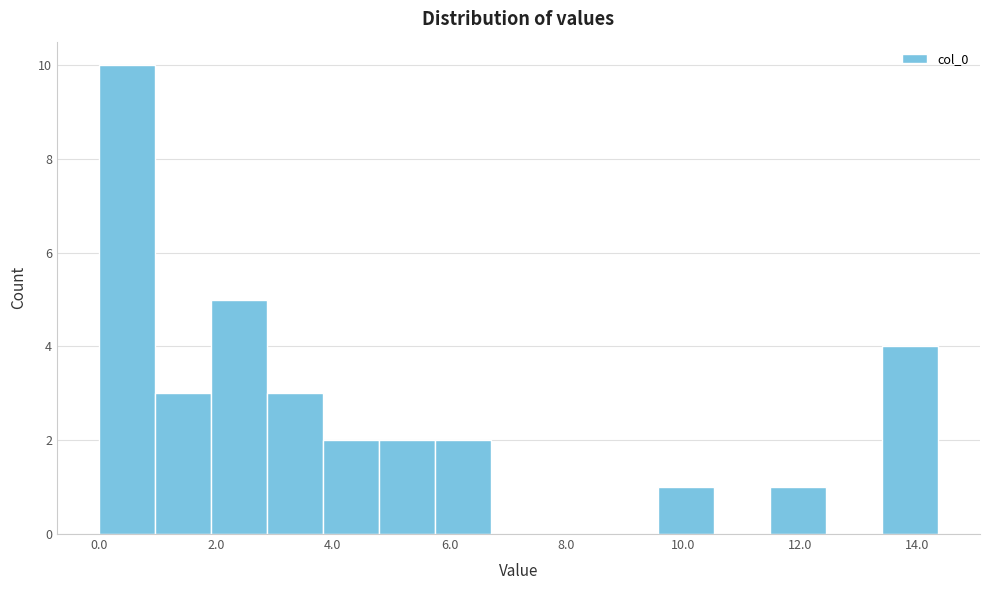

Reading left to right, transcribe this chart: for each bar, give the range it covers on the x-axis and its height. Neither the bar edges nor the heights are printed on the chart, so give them approximately, as read against the axes.

0.0 to 1.0: 10
1.0 to 2.0: 3
2.0 to 2.8: 5
2.8 to 3.8: 3
3.8 to 4.8: 2
4.8 to 5.8: 2
5.8 to 6.6: 2
6.6 to 7.6: 0
7.6 to 8.6: 0
8.6 to 9.6: 0
9.6 to 10.6: 1
10.6 to 11.4: 0
11.4 to 12.4: 1
12.4 to 13.4: 0
13.4 to 14.4: 4